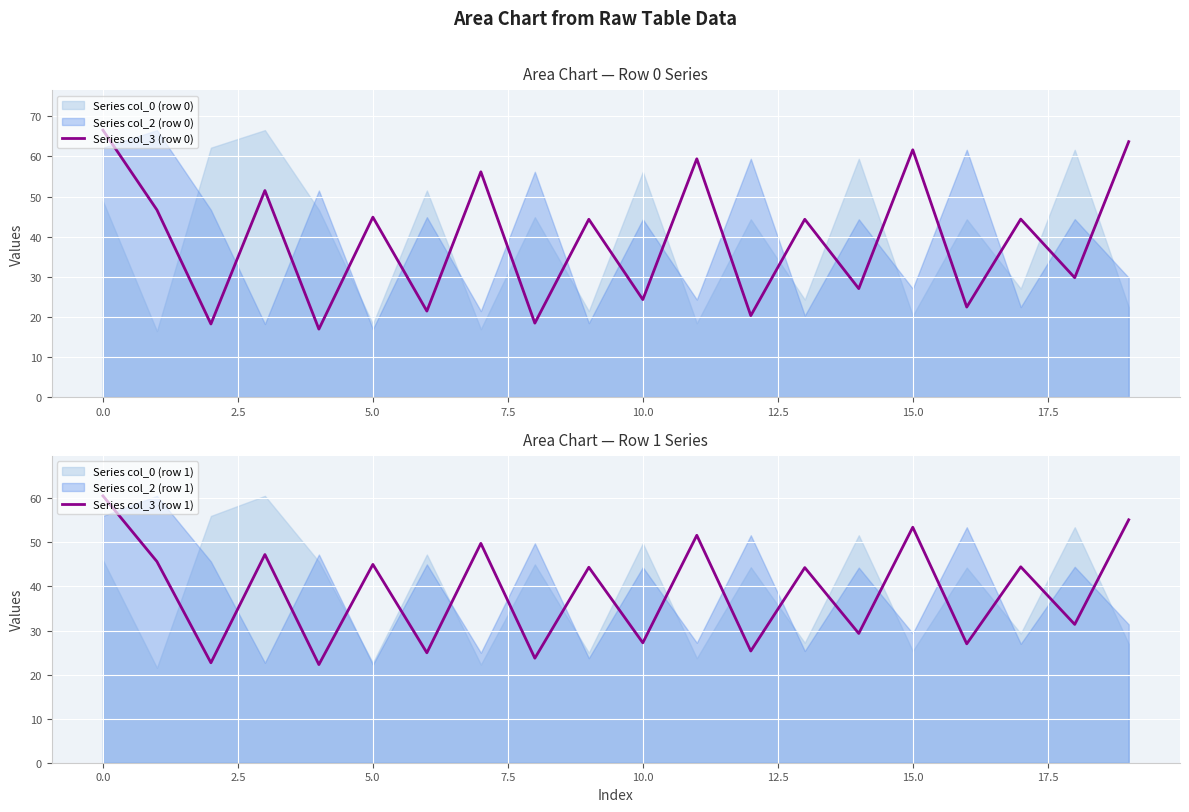

What is the lowest value of the Series col_3 (row 1) series?

22.3